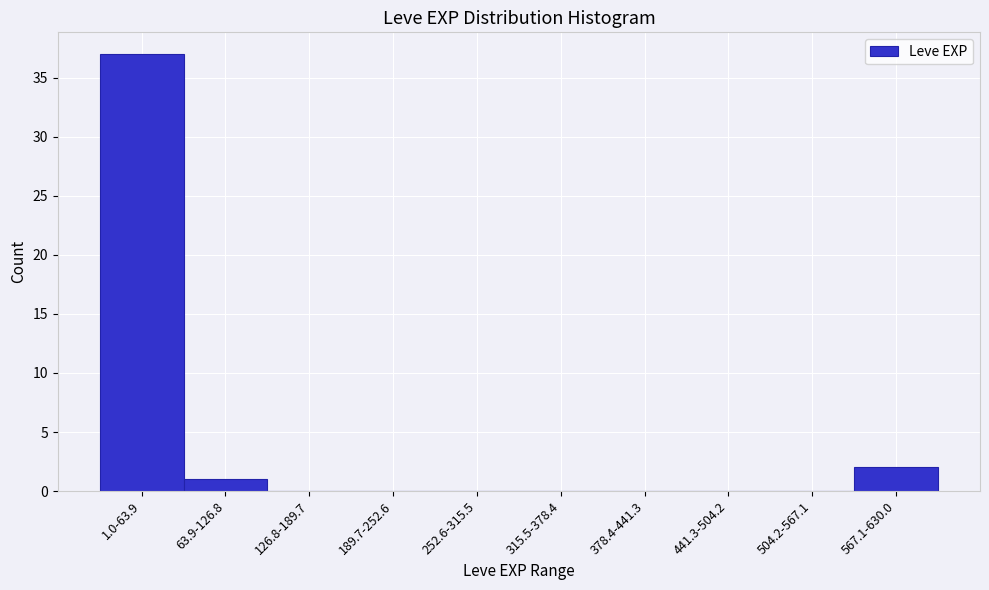

Reading left to right, extract all data points from this chart.

1.0-63.9=37	63.9-126.8=1	126.8-189.7=0	189.7-252.6=0	252.6-315.5=0	315.5-378.4=0	378.4-441.3=0	441.3-504.2=0	504.2-567.1=0	567.1-630.0=2